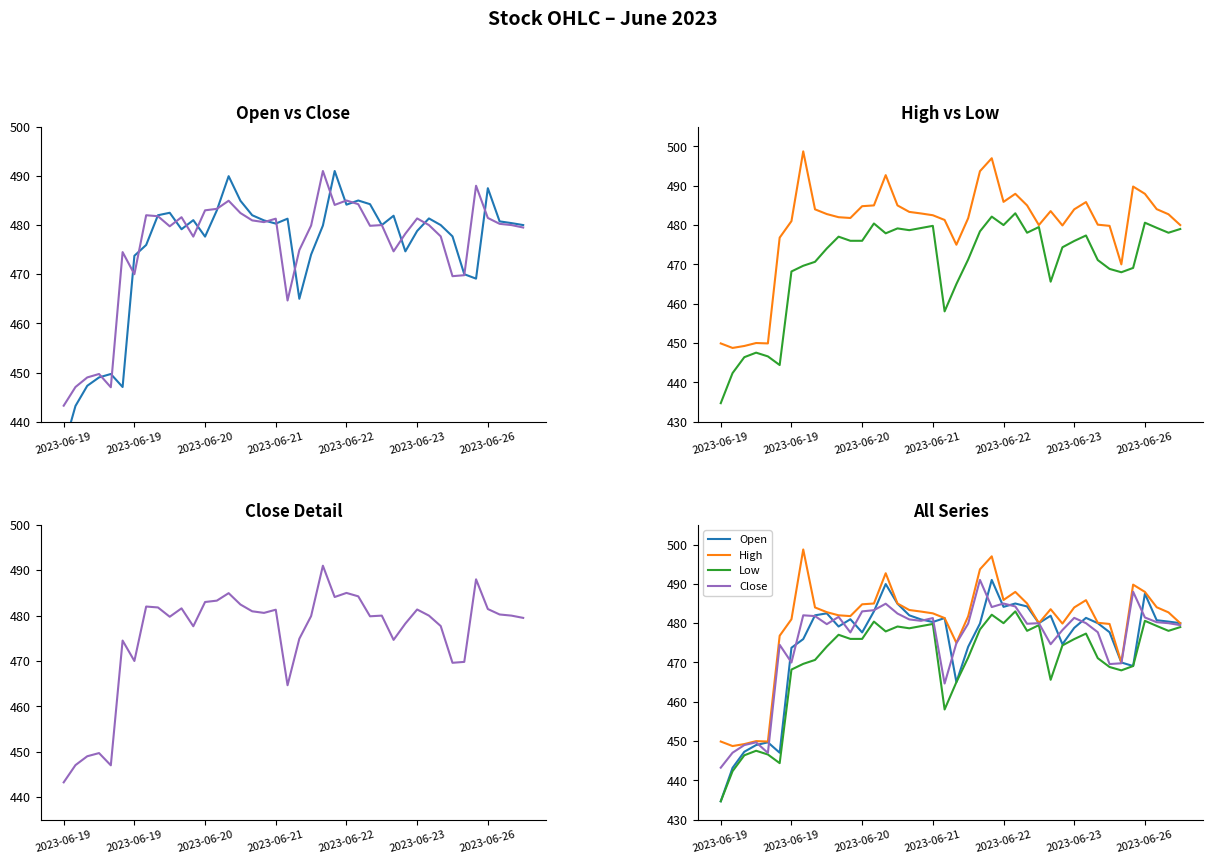

List the labels in order of Low value, smallest first.

2023-06-19, 2023-06-19, 2023-06-23, 2023-06-20, 2023-06-22, 2023-06-21, 19, 20, 28, 34, 2023-06-26, 33, 35, 7, 8, 32, 21, 9, 29, 30, 11, 12, 10, 31, 14, 26, 38, 22, 16, 39, 15, 17, 37, 27, 18, 24, 13, 36, 23, 25